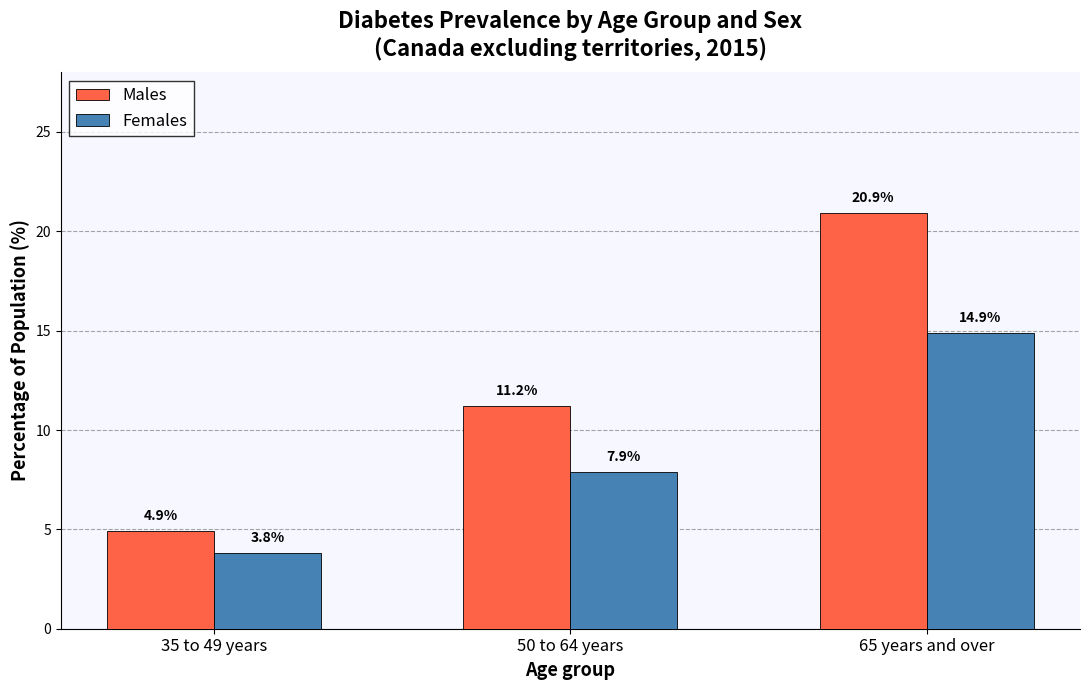

How many data points does each series have?

3